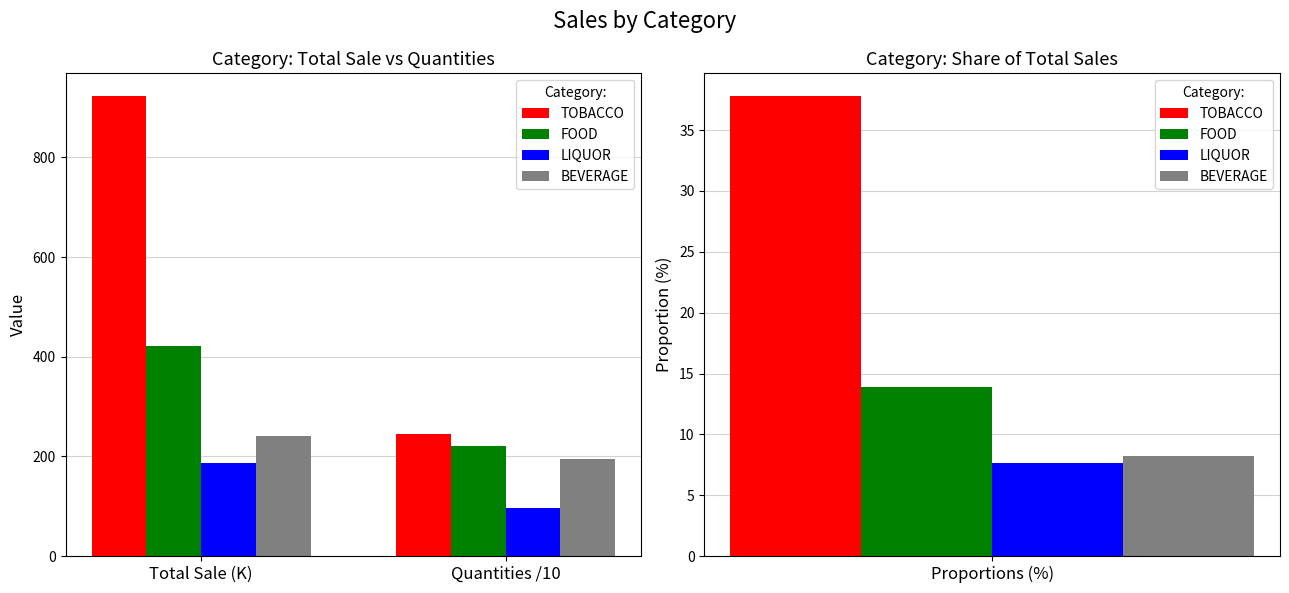

Which series has the largest total across all categories?

TOBACCO